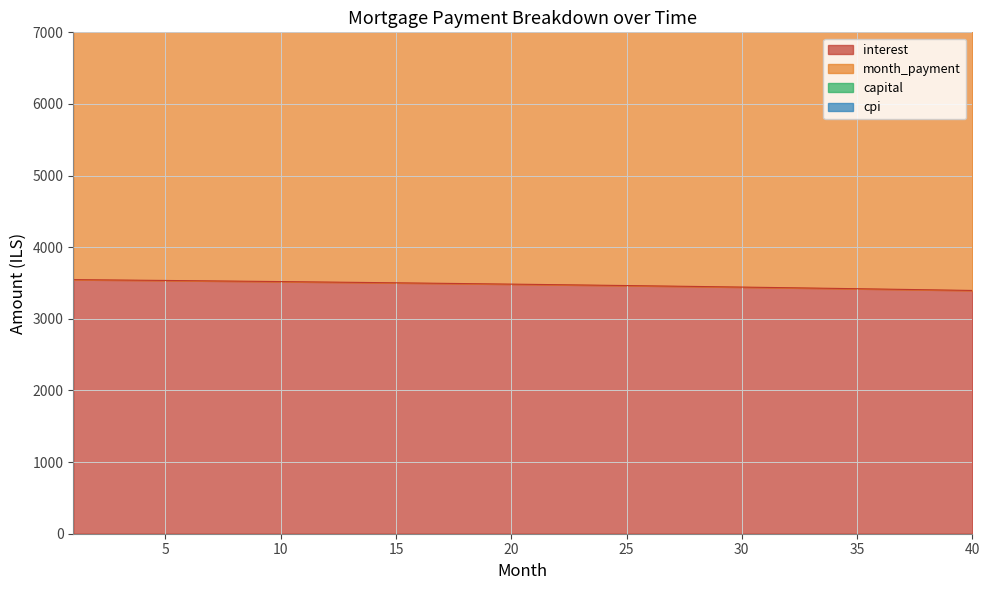

What is the sum of all month_payment values?

497228.2